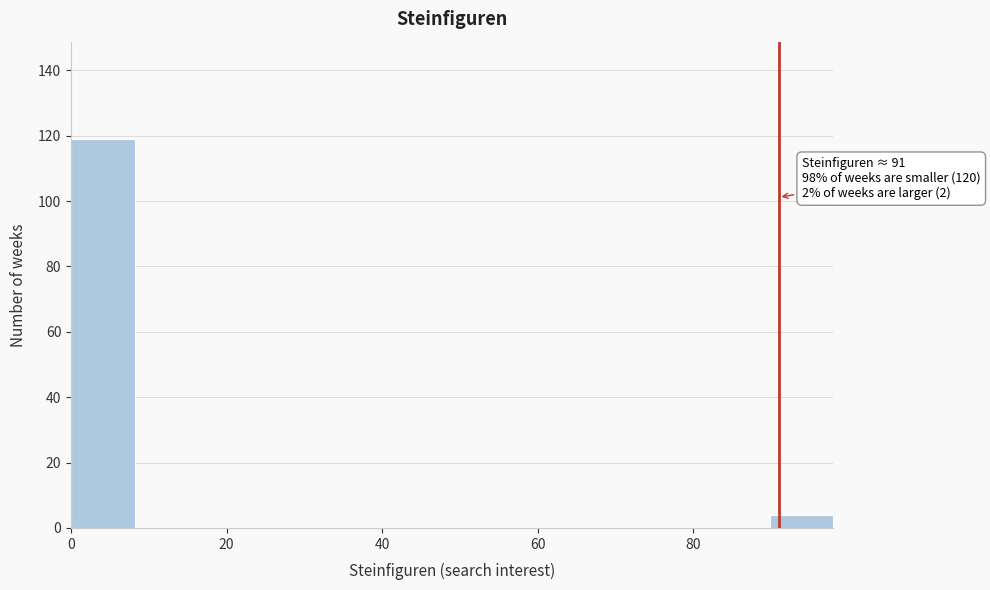

Which range on the x-axis has the tallest bar?

0 to 8